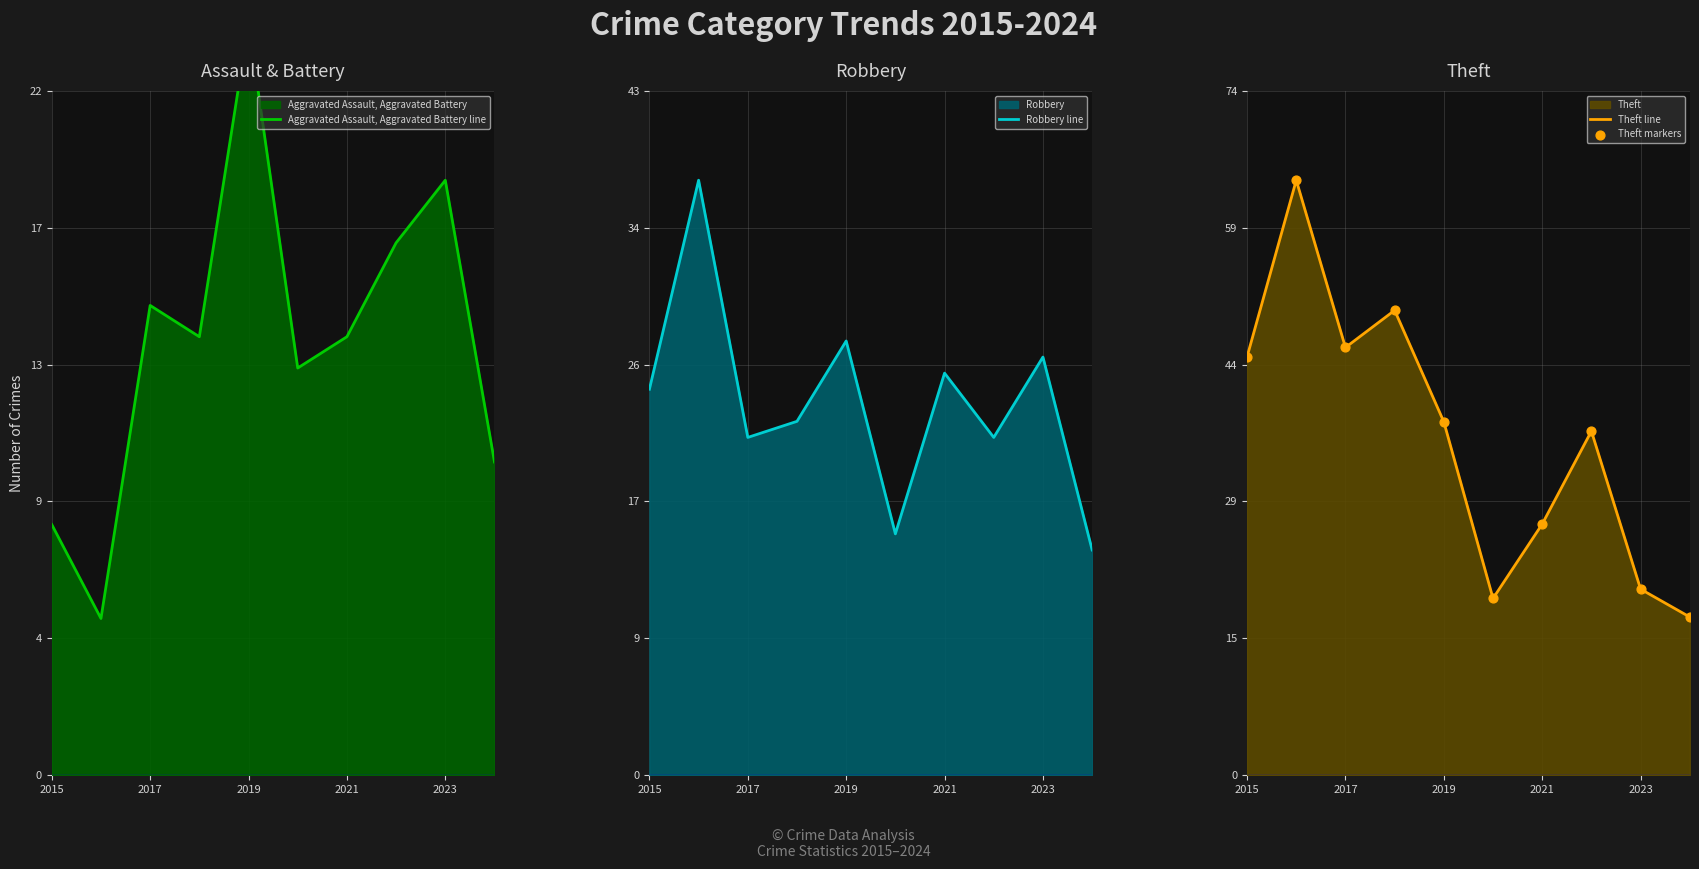

Which series has the largest Y range (max minus min)?

Theft line